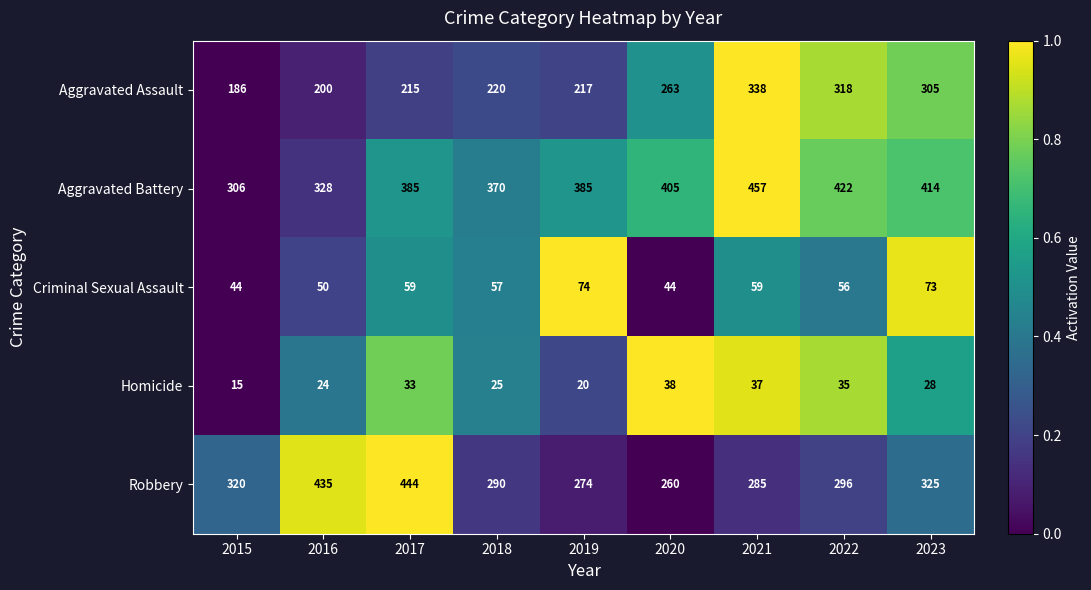

What is the total value across all series at 2023?

1145